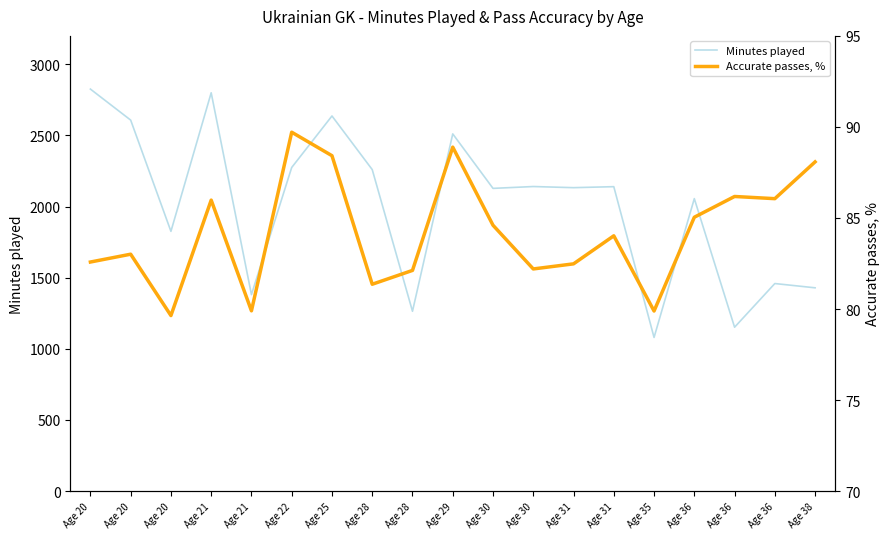

Which has a higher value, Age 36 or Age 22?

Age 22